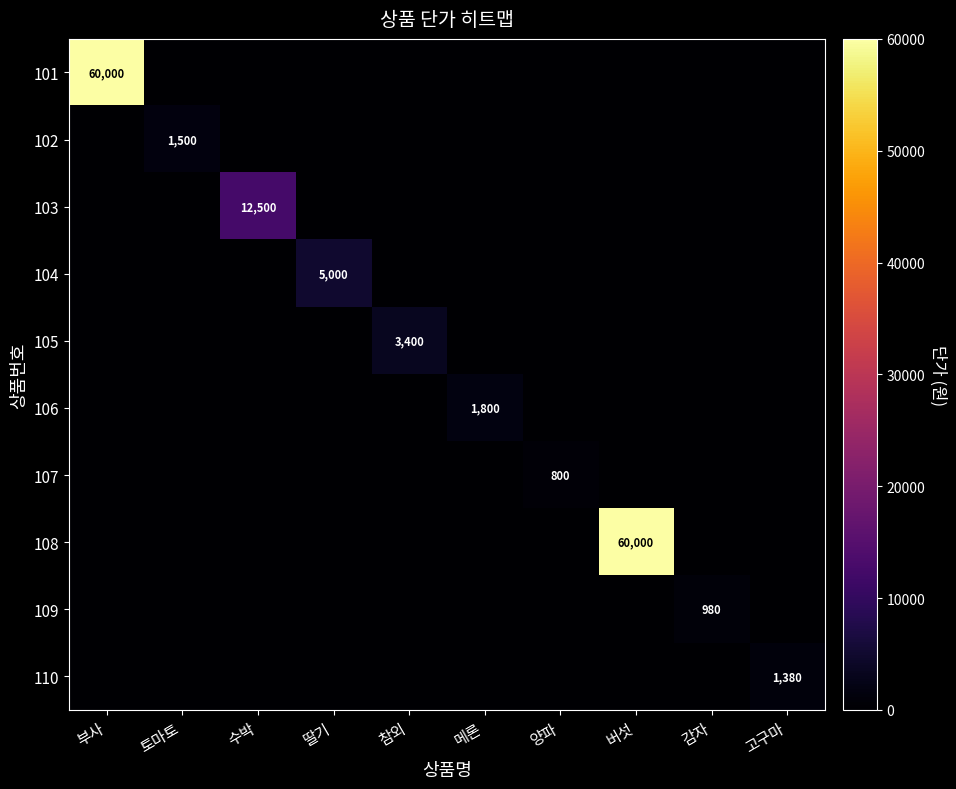

What is the greatest value displayed?

60000